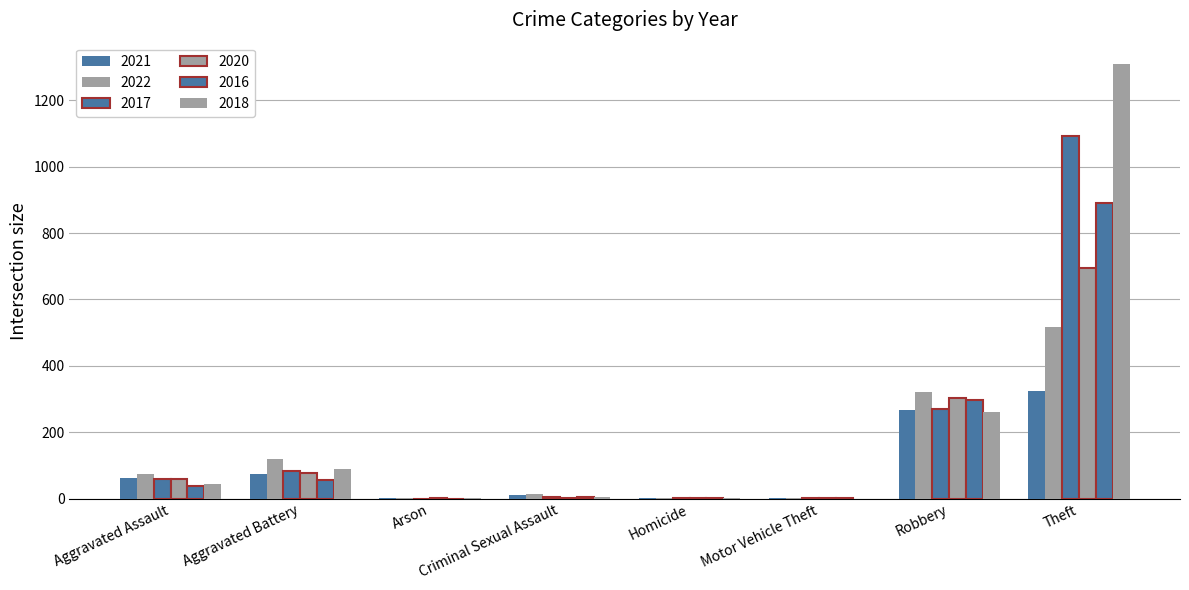

How many series are shown in this chart?

6